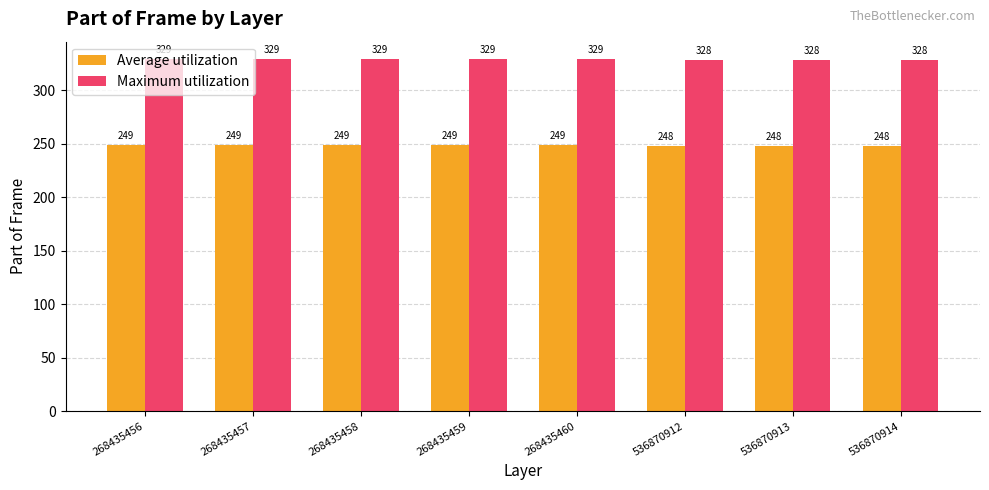

What is the value of the Average utilization bar at the 4th from the left?

249